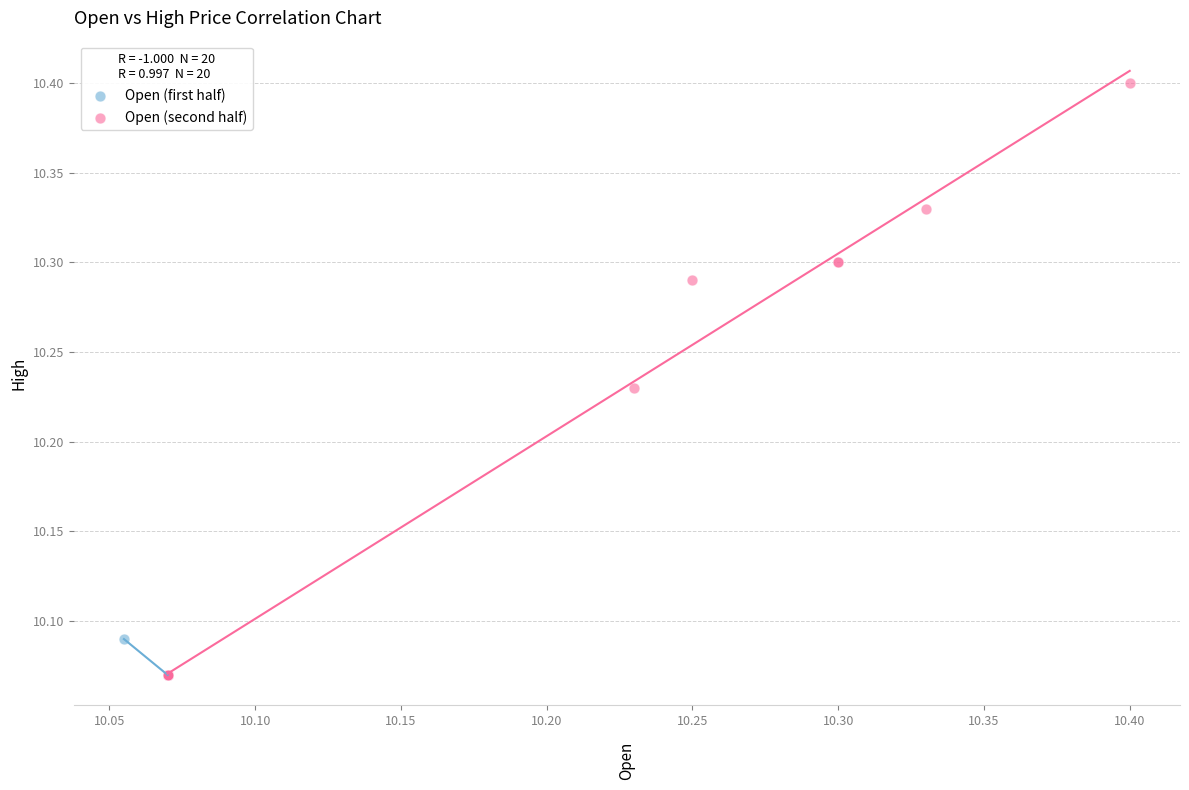

Which series has the largest Y range (max minus min)?

Open (second half)